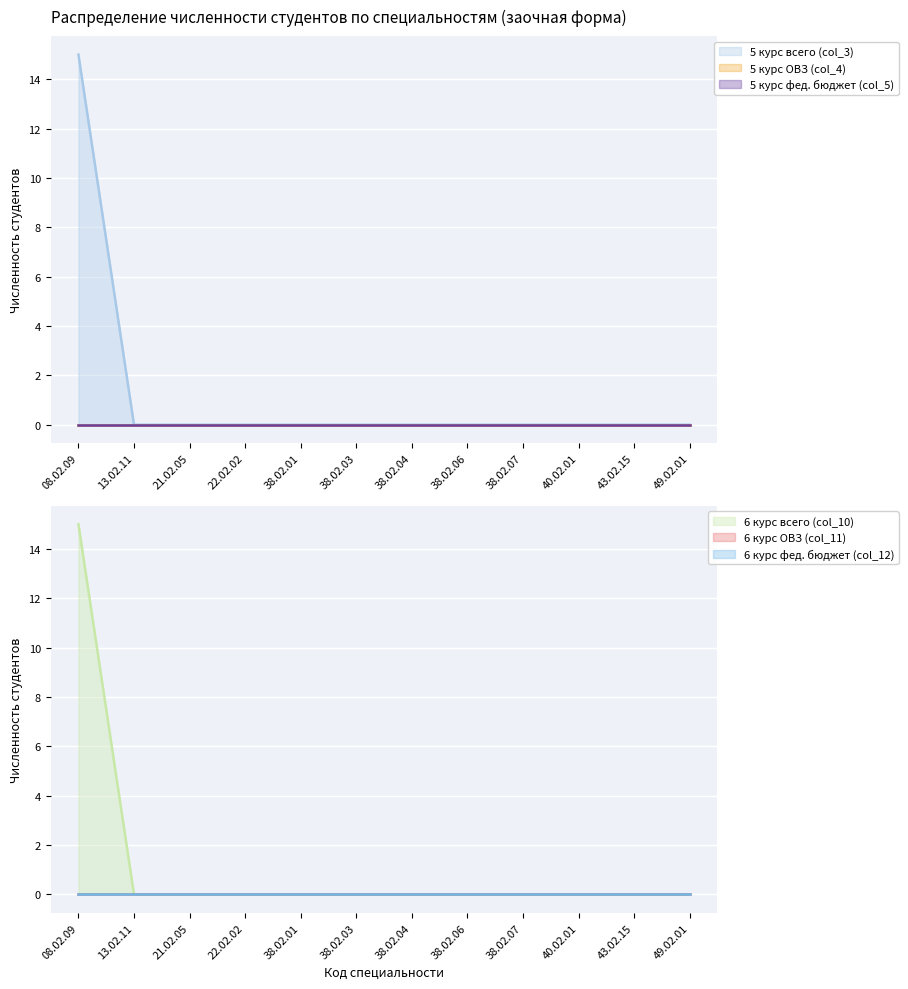

At which label is 6 курс ОВЗ (col_11) closest to 0?

08.02.09